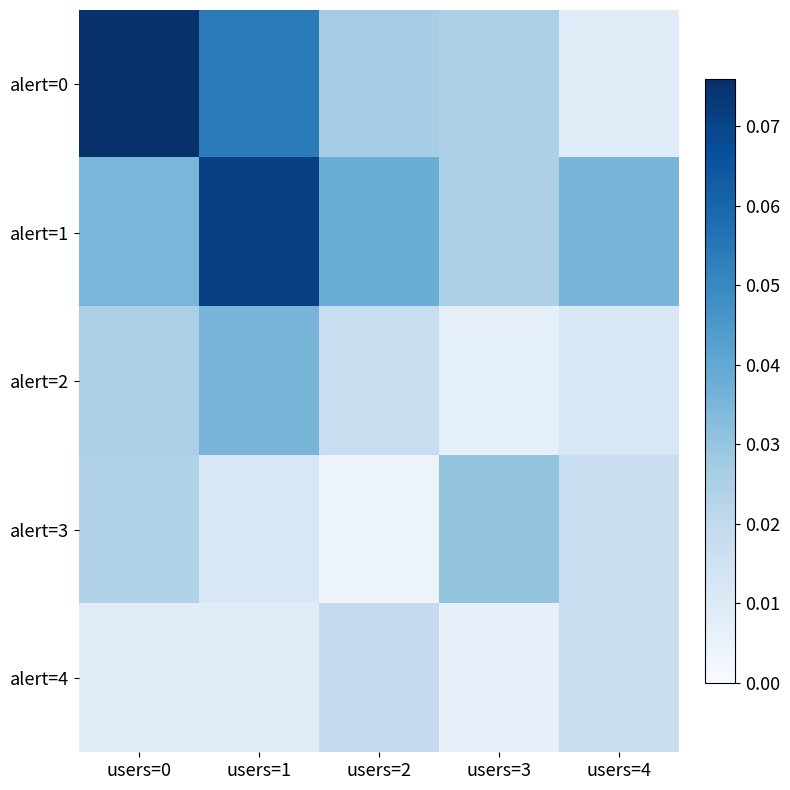

Between users=1 and users=4, which series saw the biggest shift?

alert=0